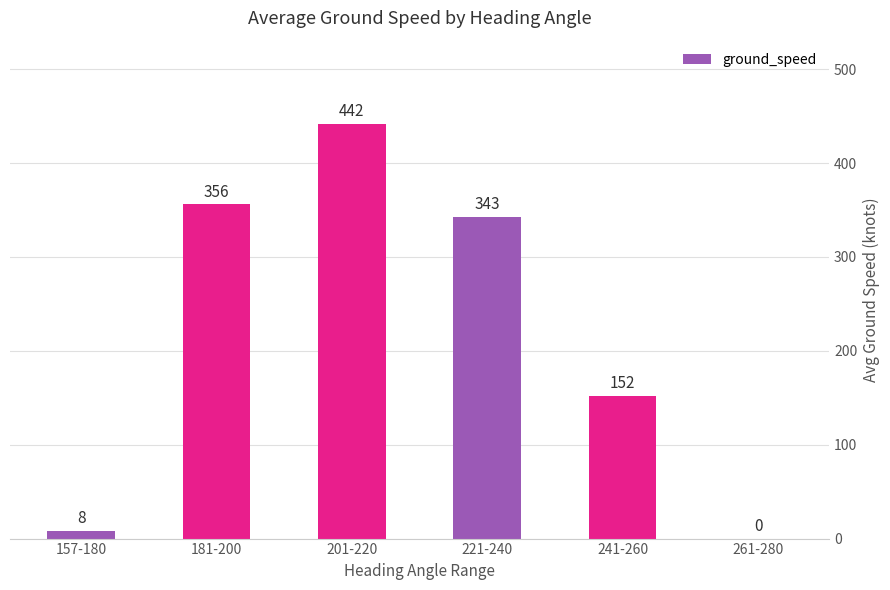

Which label corresponds to the largest value in the chart?

201-220